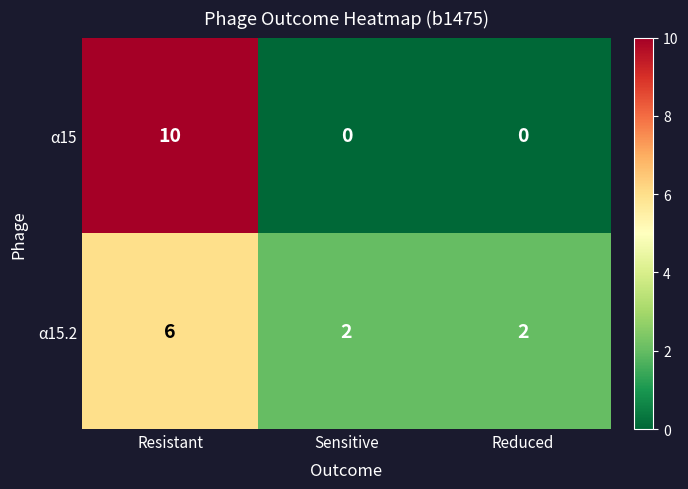

What is the average value of the α15.2 series?

3